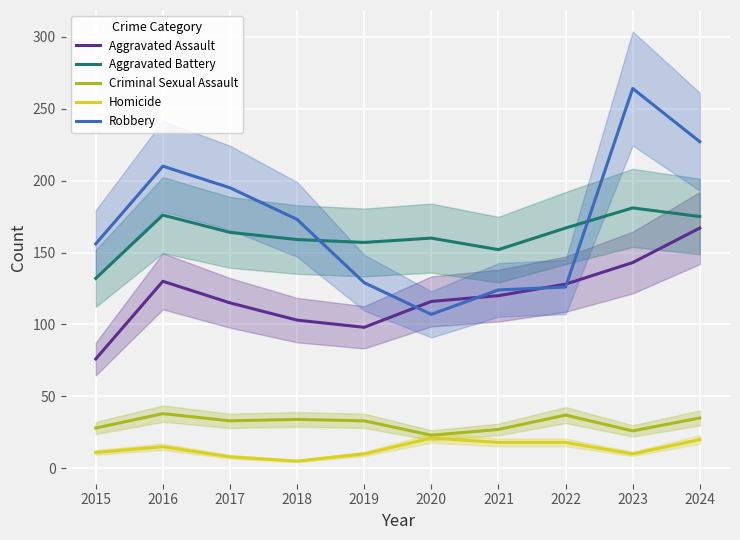

Is this an area chart (filled region under the line)?

No